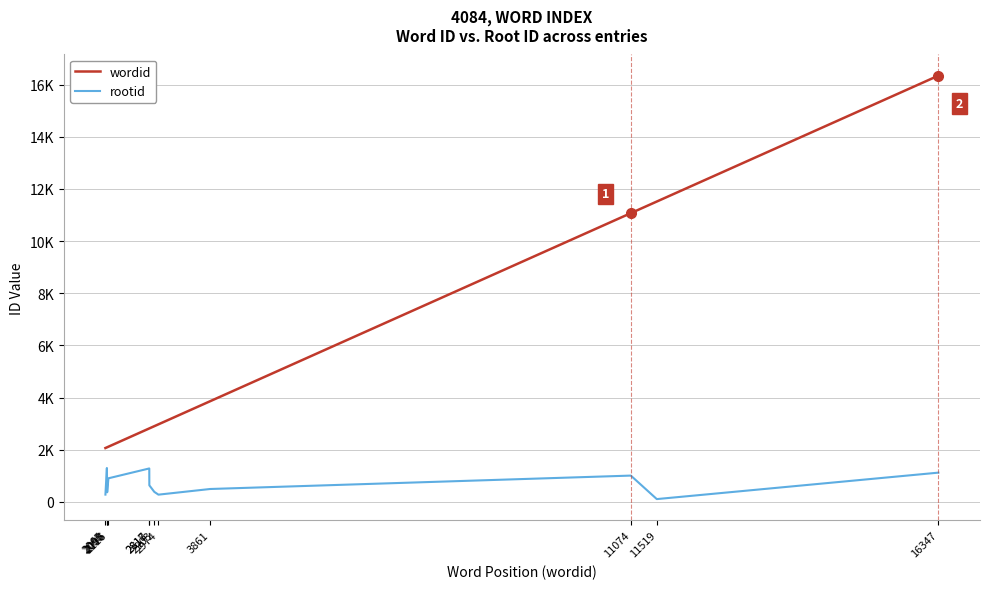

Between 3861 and 11074, which series saw the biggest shift?

wordid